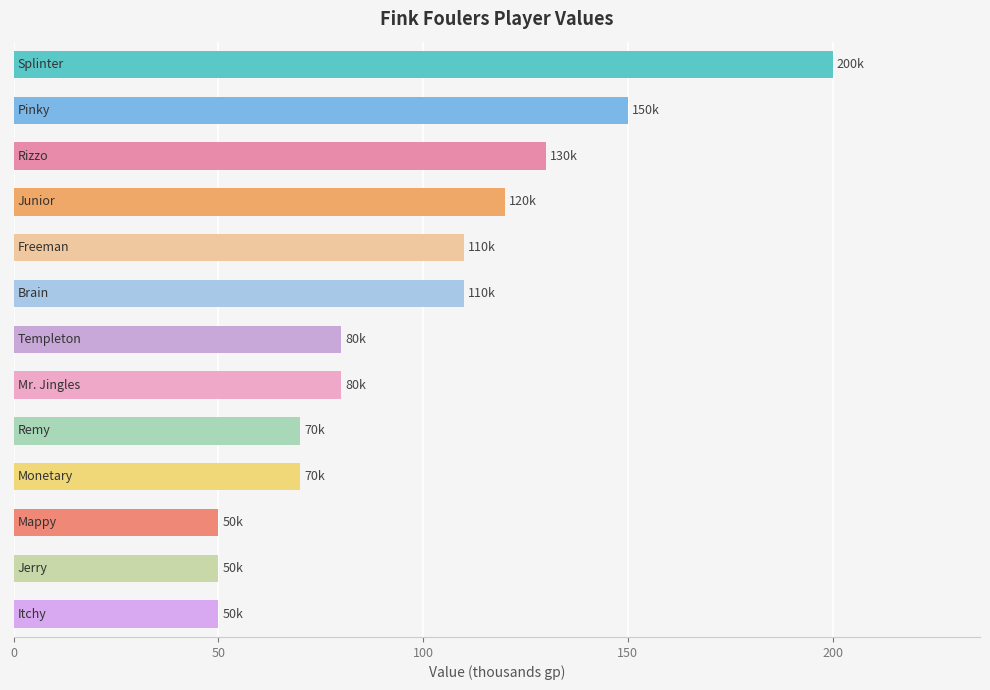

What is the smallest value displayed?

50